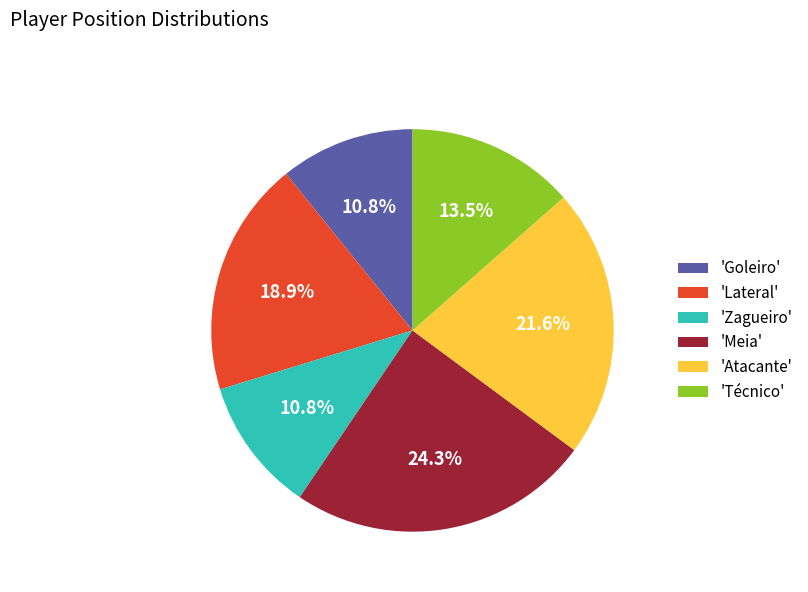

What percentage is NOT represented by 'Atacante'?

78.4%